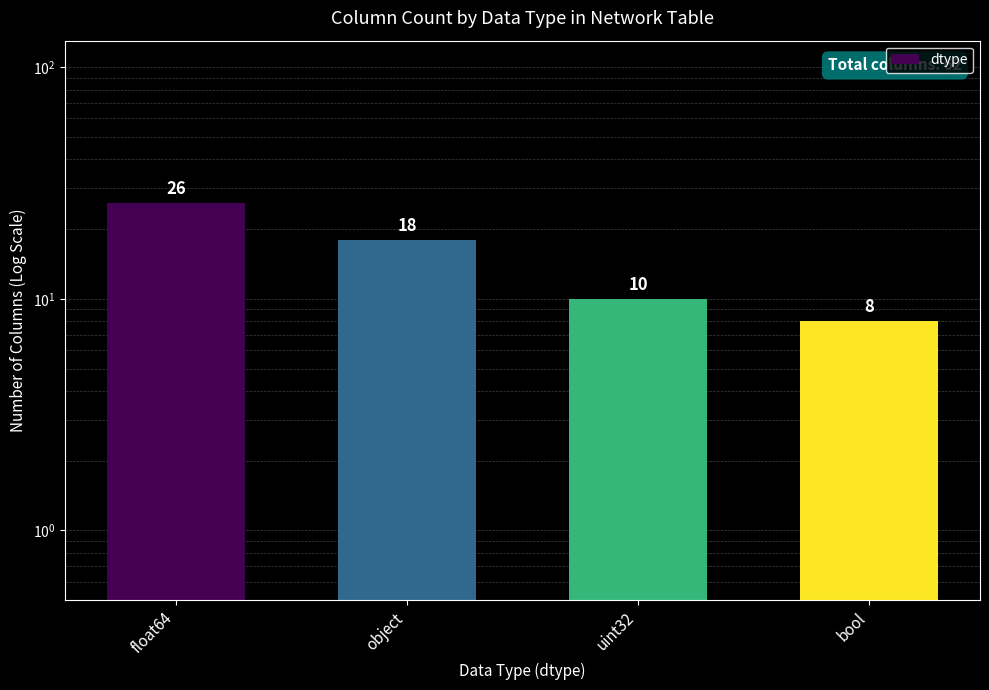

What is the difference between the maximum and minimum values?

18